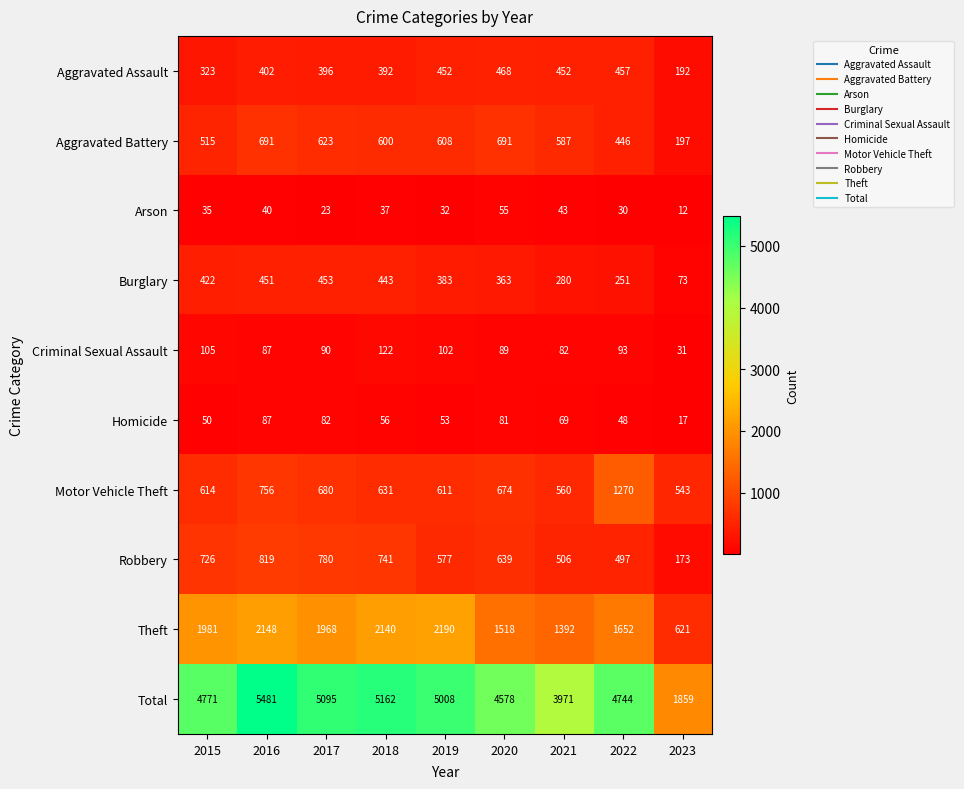

What is the approximate value of Homicide at 2020, to the nearest 10?

80